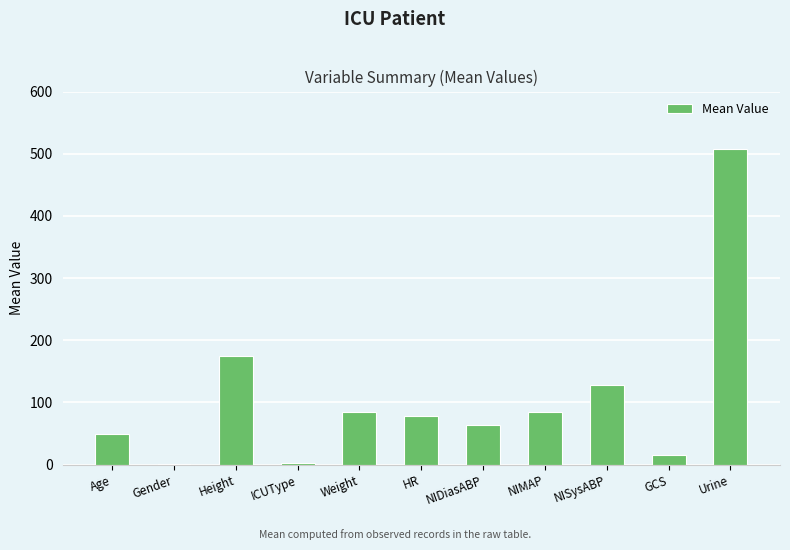

The chart shows a value of 63.7 at NIDiasABP. True or false?

True